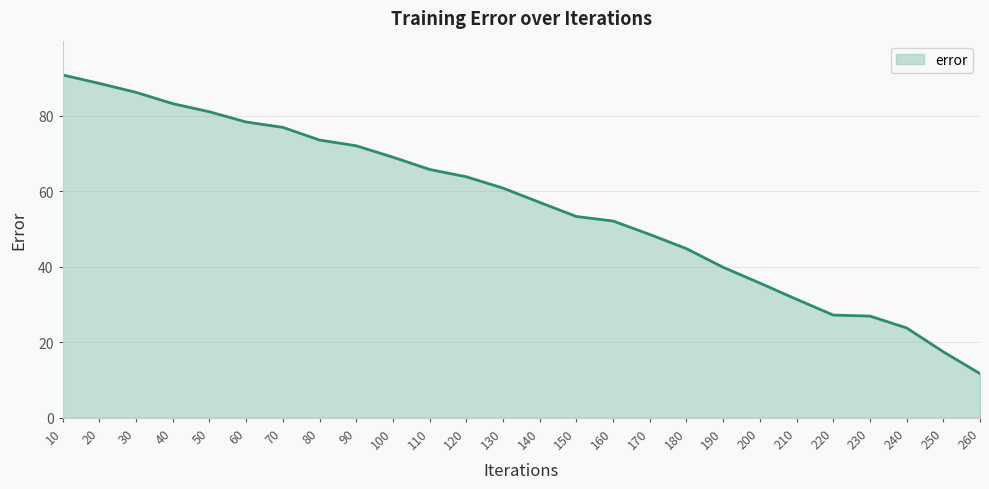

What is the smallest value displayed?

11.7